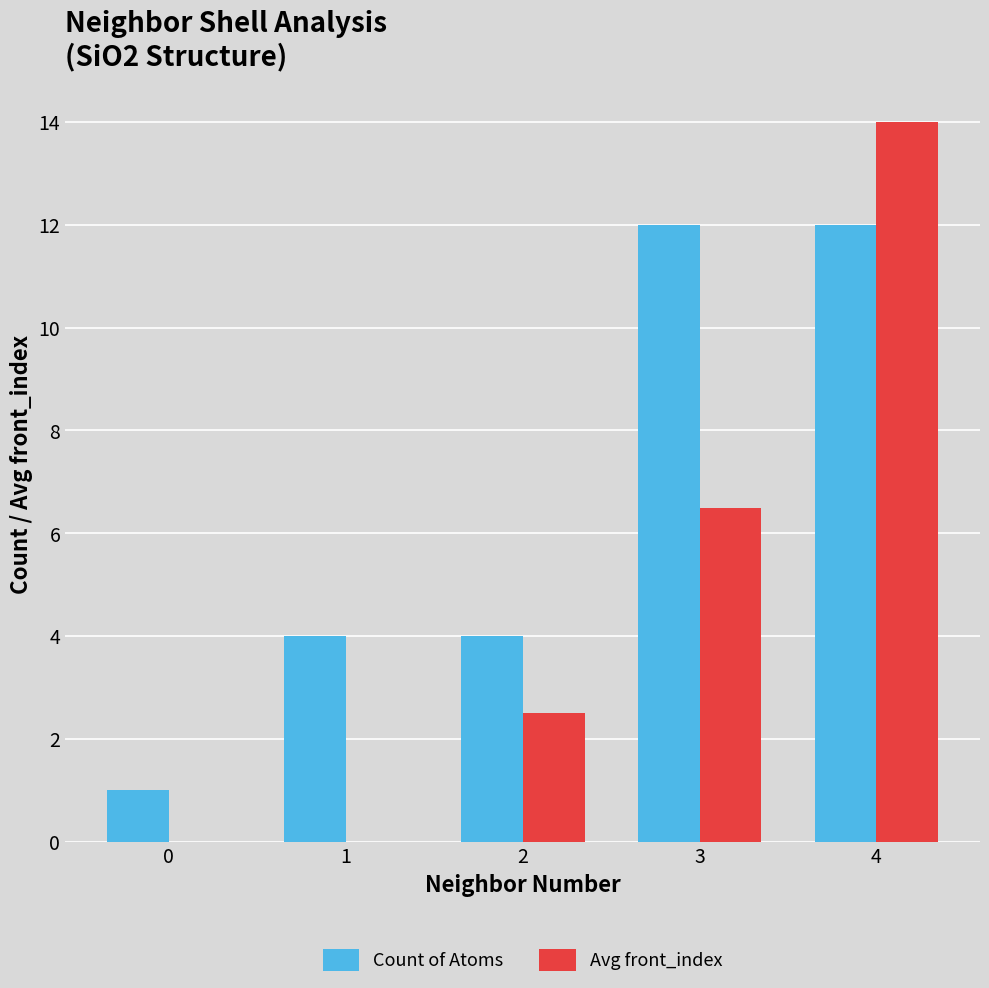

Read the Avg front_index value at 4.

14.0